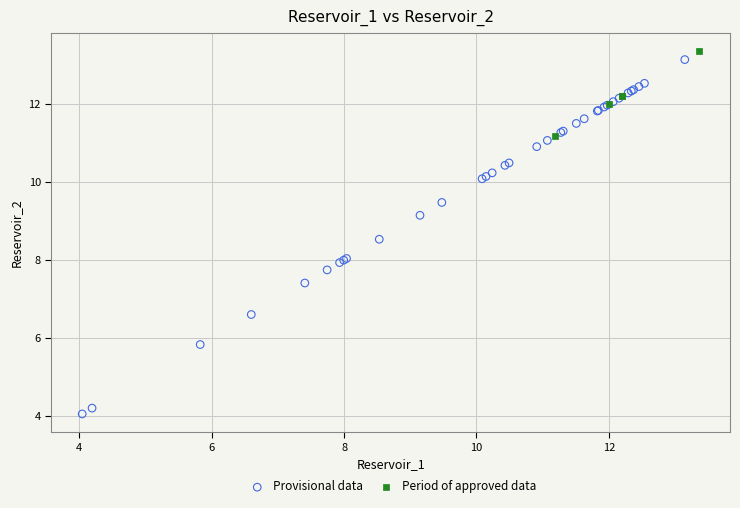

Which series contains the lowest Y value?

Provisional data